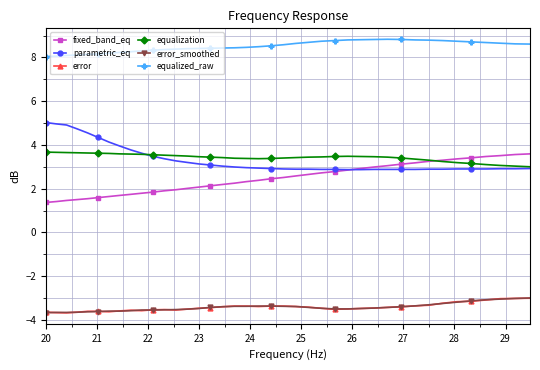

How many categories are shown in the chart?

40